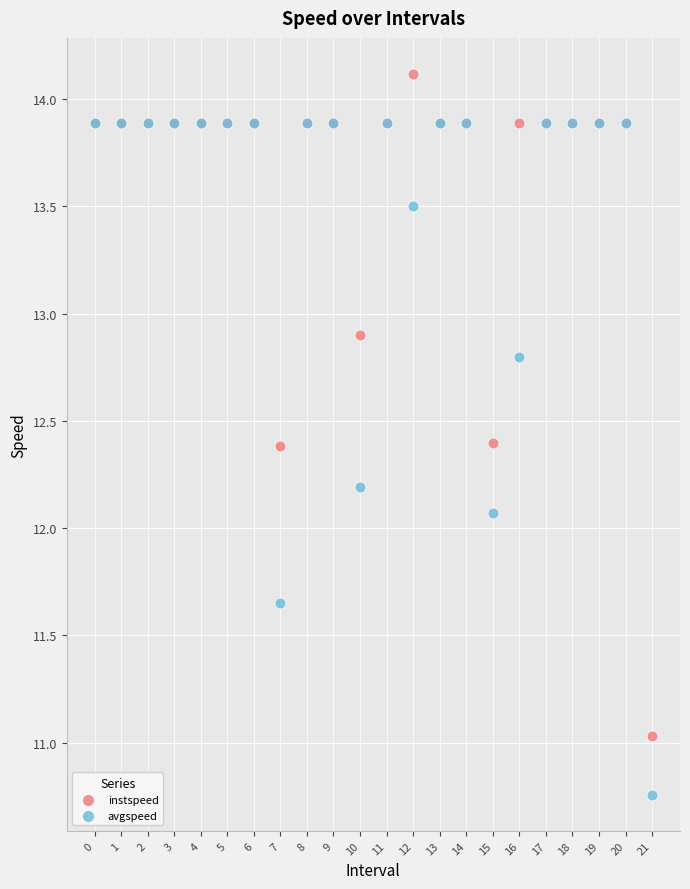

Which series contains the lowest Y value?

avgspeed